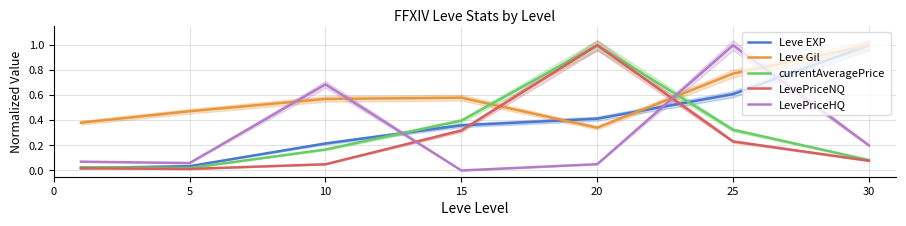

Where do currentAveragePrice and LevePriceNQ first cross each other?

15 and 20